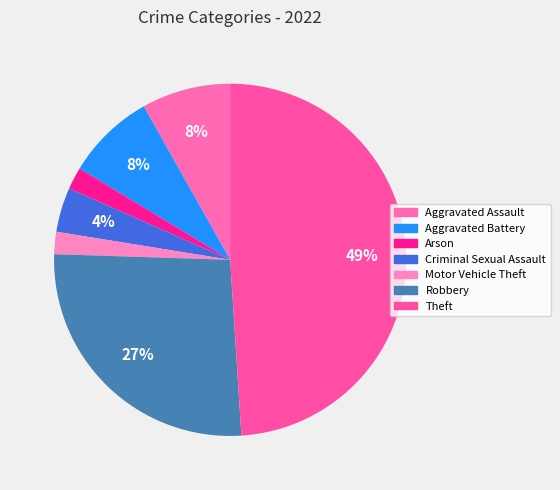

To the nearest percent, what is the difference between the Aggravated Assault and Arson slice percentages?

6%